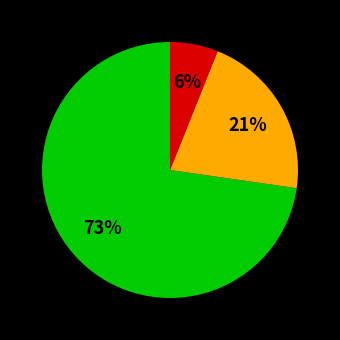

Does any single category account for the majority?

Yes